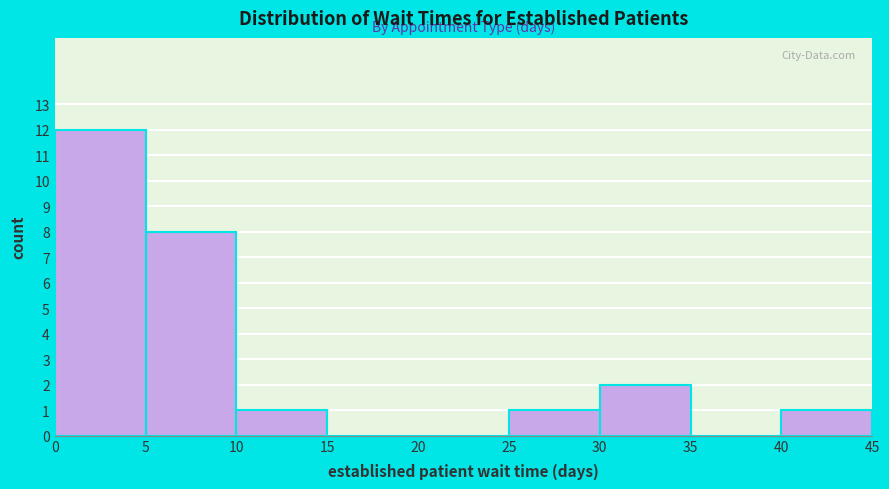

Reading left to right, list every bar in this chart as the range it spans on the x-axis followed by its height. The values are not printed on the chart, so give them approximately, as read against the axis.

0 to 5: 12
5 to 10: 8
10 to 15: 1
15 to 20: 0
20 to 25: 0
25 to 30: 1
30 to 35: 2
35 to 40: 0
40 to 45: 1